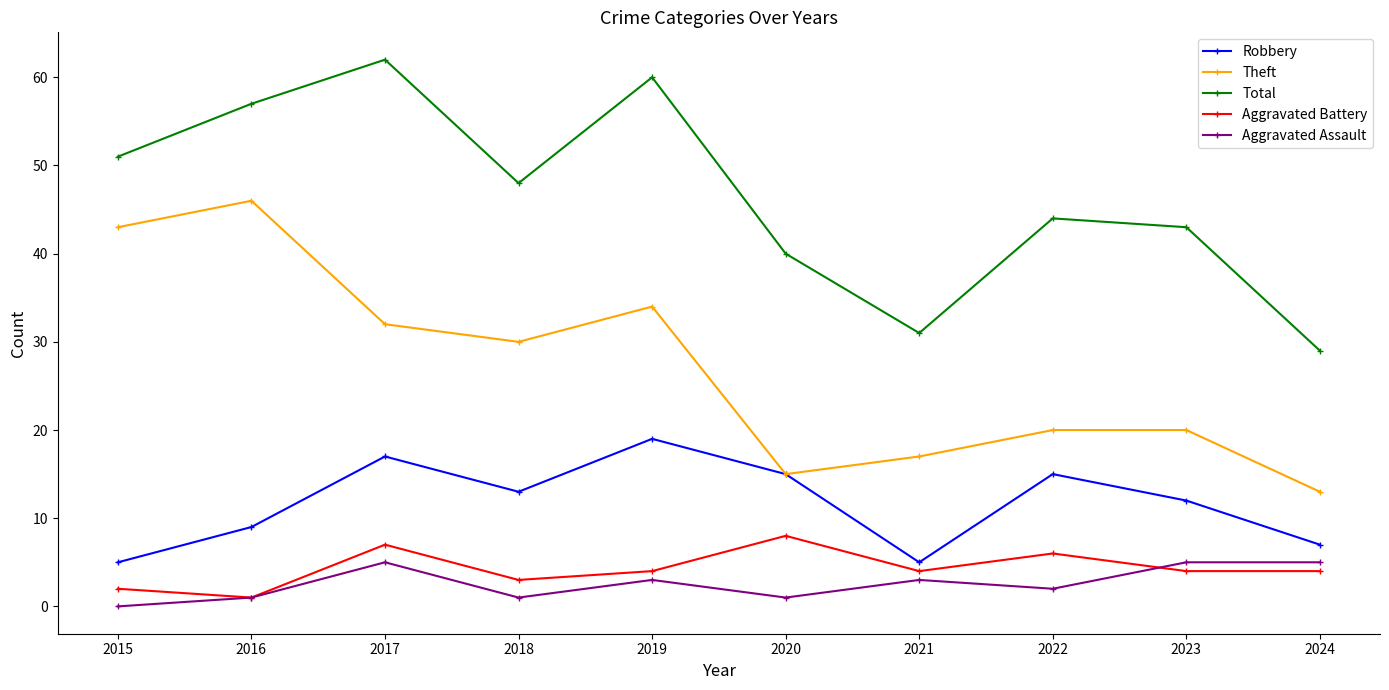

Reading right to left, transcribe all the data shown in this chart.

Robbery: 2024=7	2023=12	2022=15	2021=5	2020=15	2019=19	2018=13	2017=17	2016=9	2015=5
Theft: 2024=13	2023=20	2022=20	2021=17	2020=15	2019=34	2018=30	2017=32	2016=46	2015=43
Total: 2024=29	2023=43	2022=44	2021=31	2020=40	2019=60	2018=48	2017=62	2016=57	2015=51
Aggravated Battery: 2024=4	2023=4	2022=6	2021=4	2020=8	2019=4	2018=3	2017=7	2016=1	2015=2
Aggravated Assault: 2024=5	2023=5	2022=2	2021=3	2020=1	2019=3	2018=1	2017=5	2016=1	2015=0